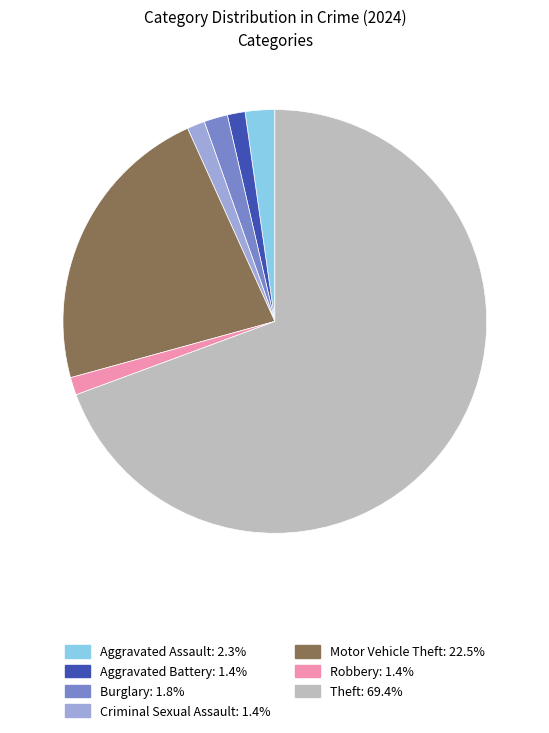

What is the ratio of the value at Aggravated Assault: 2.3% to the value at Aggravated Battery: 1.4%?

1.7